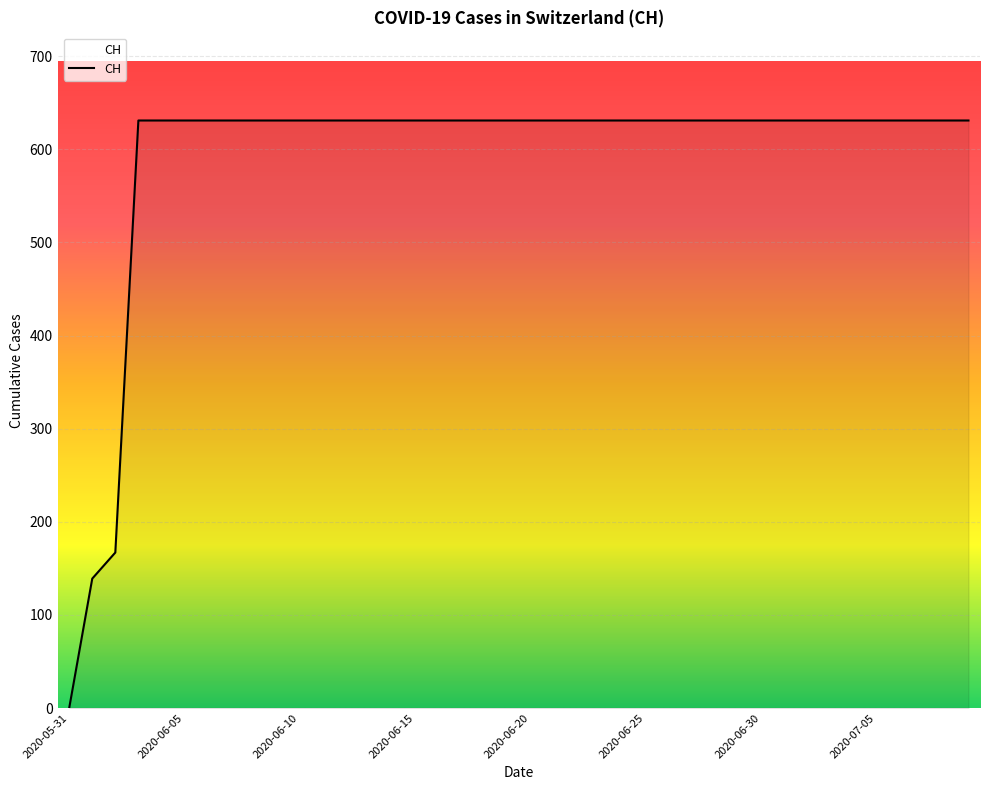

What is the greatest value displayed?

631